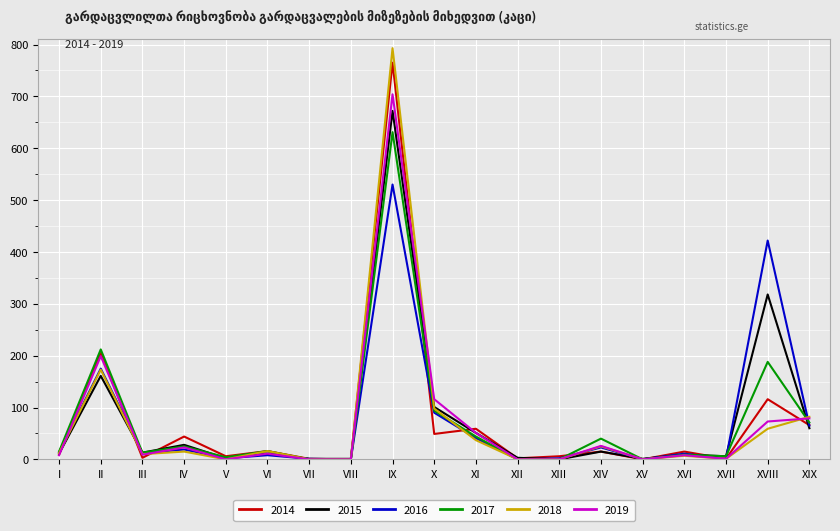

Which series has the largest range (max minus min)?

2018